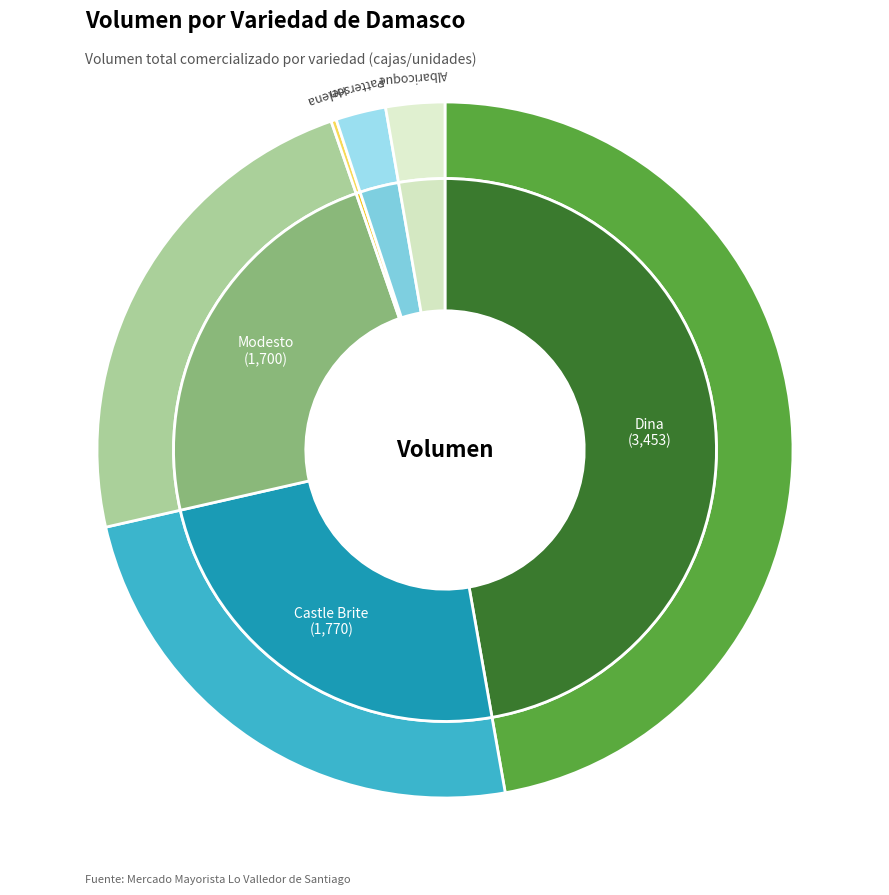

To the nearest percent, what portion does Dina represent?

47%